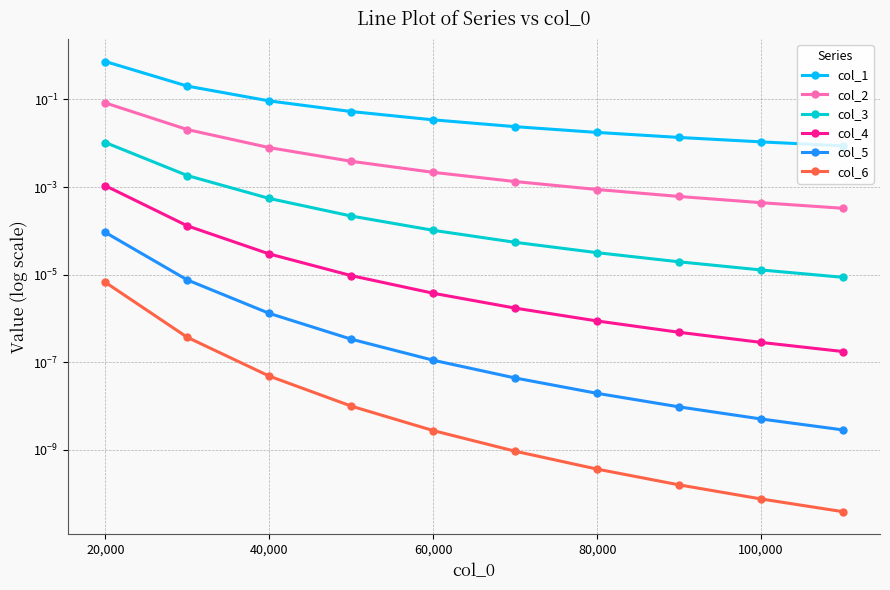

At 60,000, list the series in order from largest to smallest.

col_1, col_2, col_3, col_4, col_5, col_6